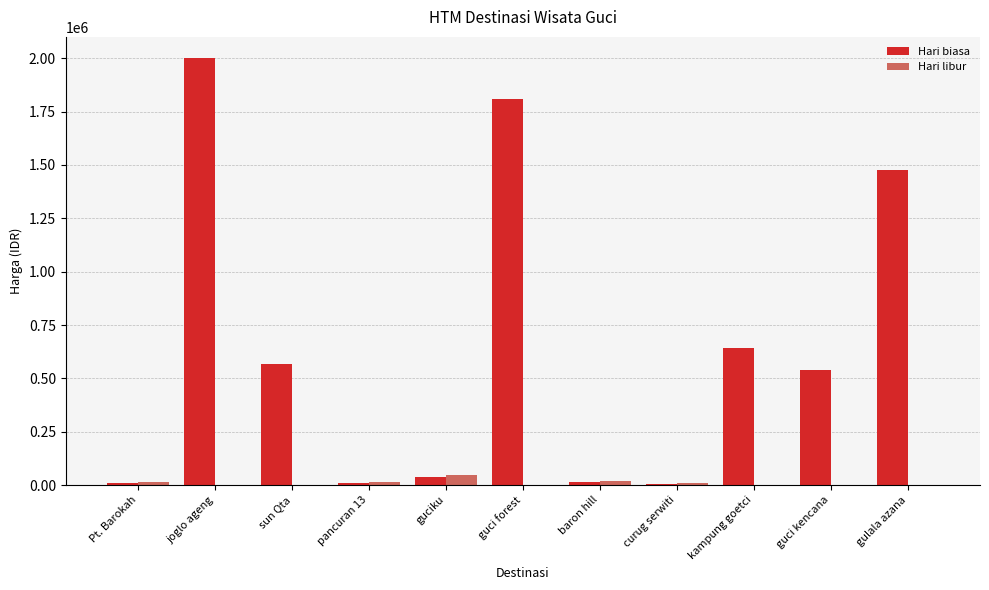

Which category has the highest value in the Hari libur series?

guciku